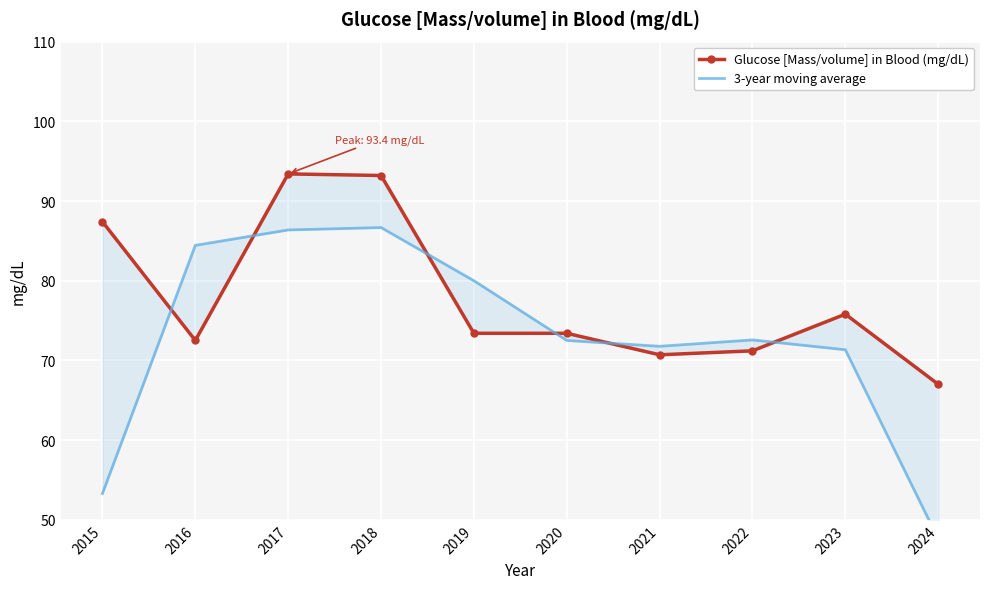

Rank the categories by 3-year moving average value from highest to lowest.

2018, 2017, 2016, 2019, 2022, 2020, 2021, 2023, 2015, 2024